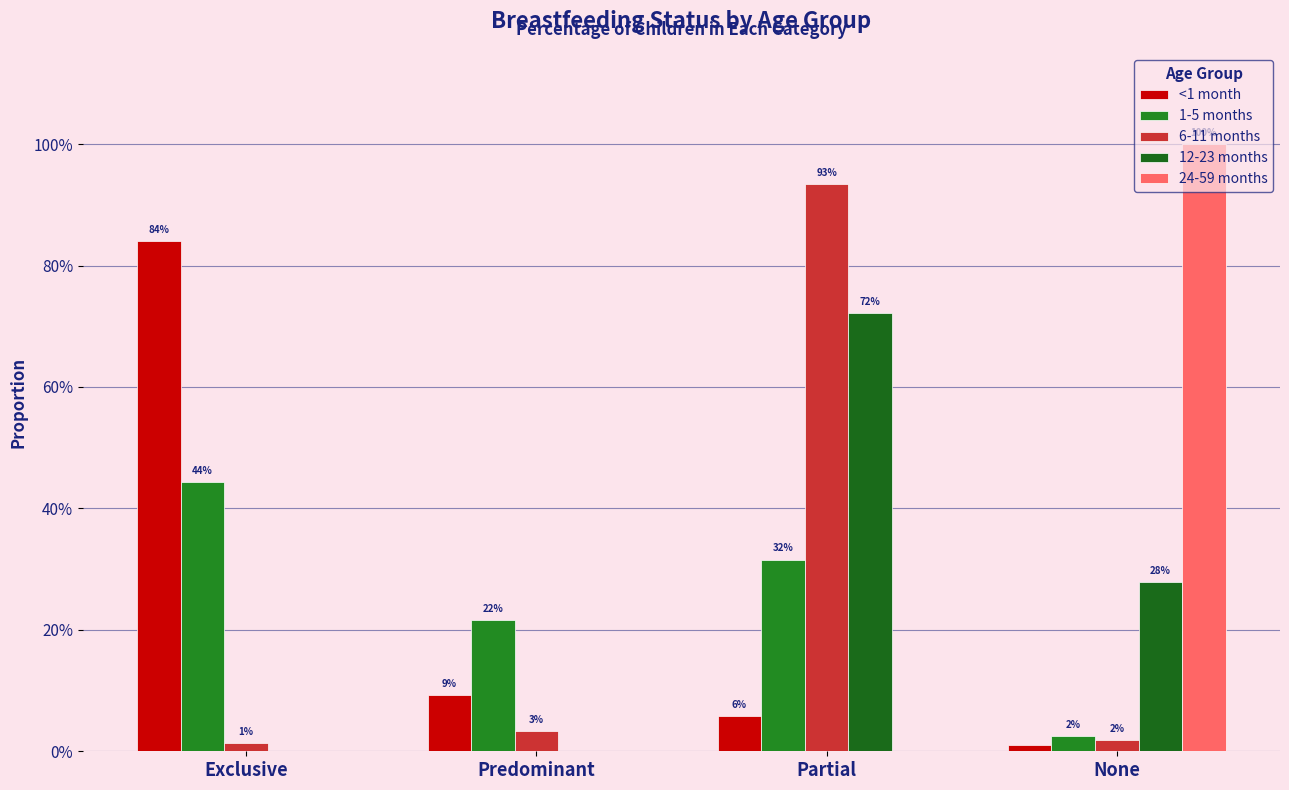

At which category is the sum across all series the highest?

Partial